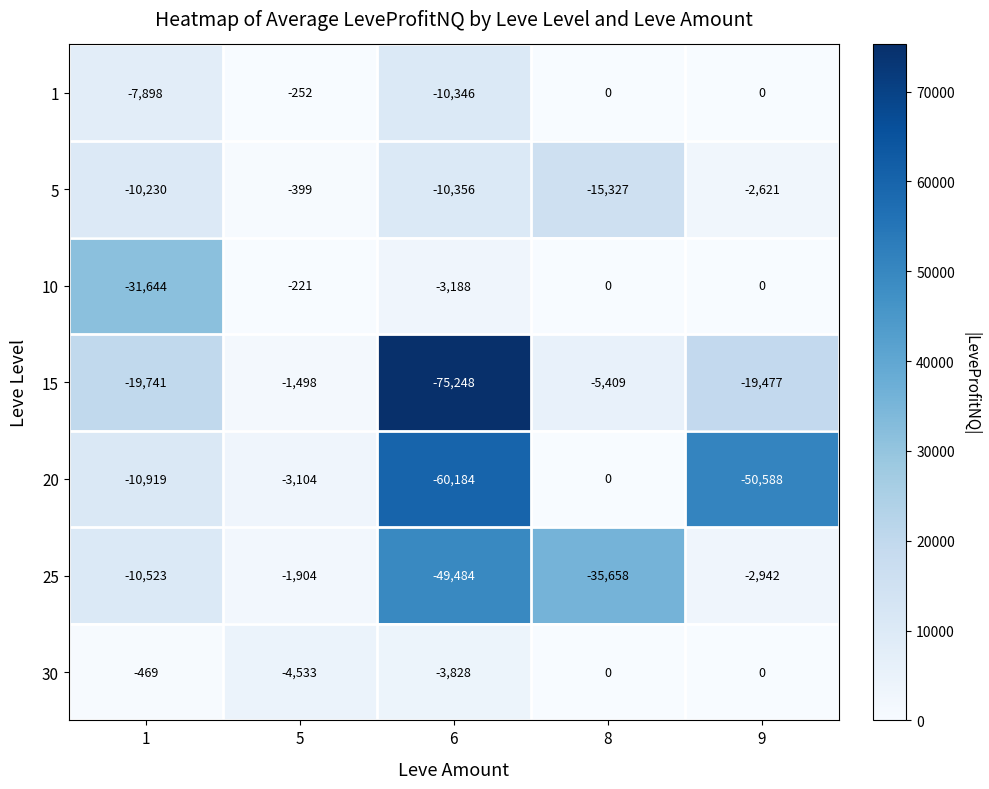

Rank the series at 6 from lowest to highest value.

15, 20, 25, 5, 1, 30, 10